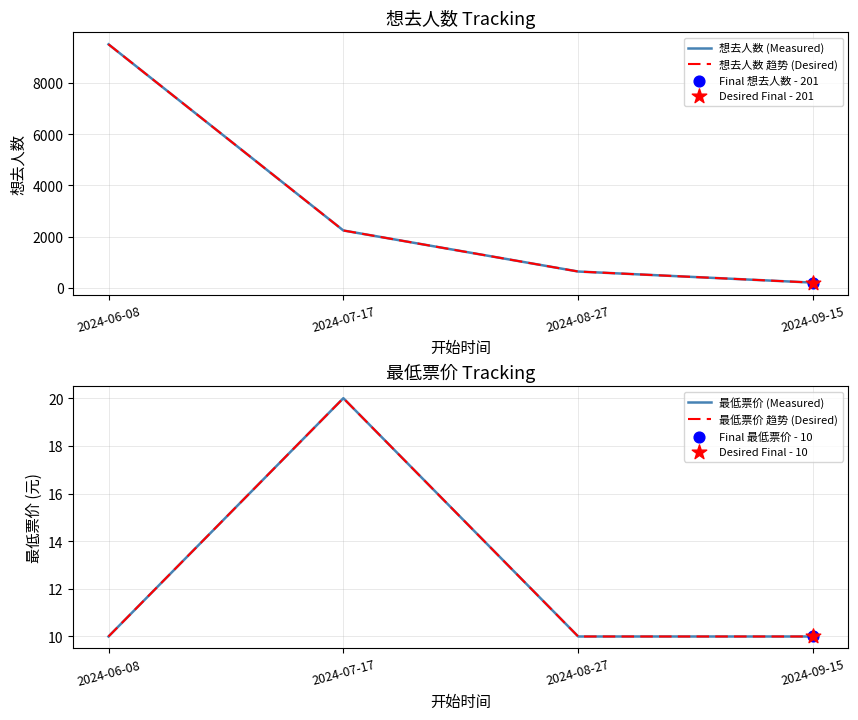

Which series has the largest Y range (max minus min)?

想去人数 (Measured)